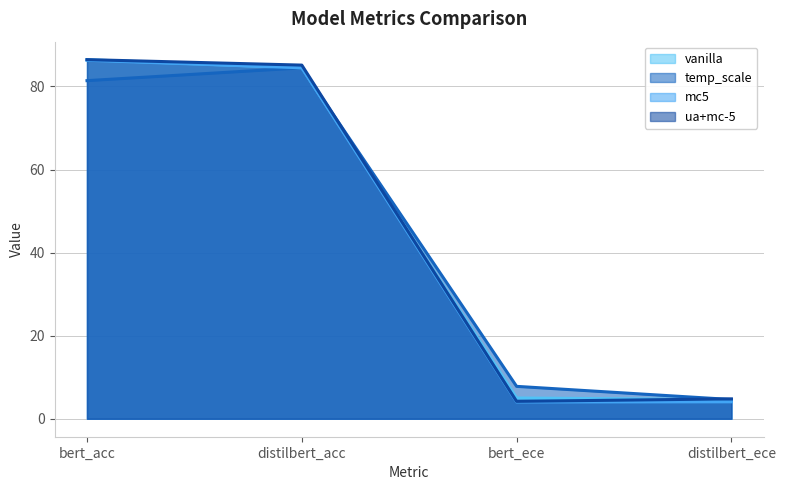

In ua+mc-5 line, how many points are lower than both neighbors (excluding endpoints)?

1